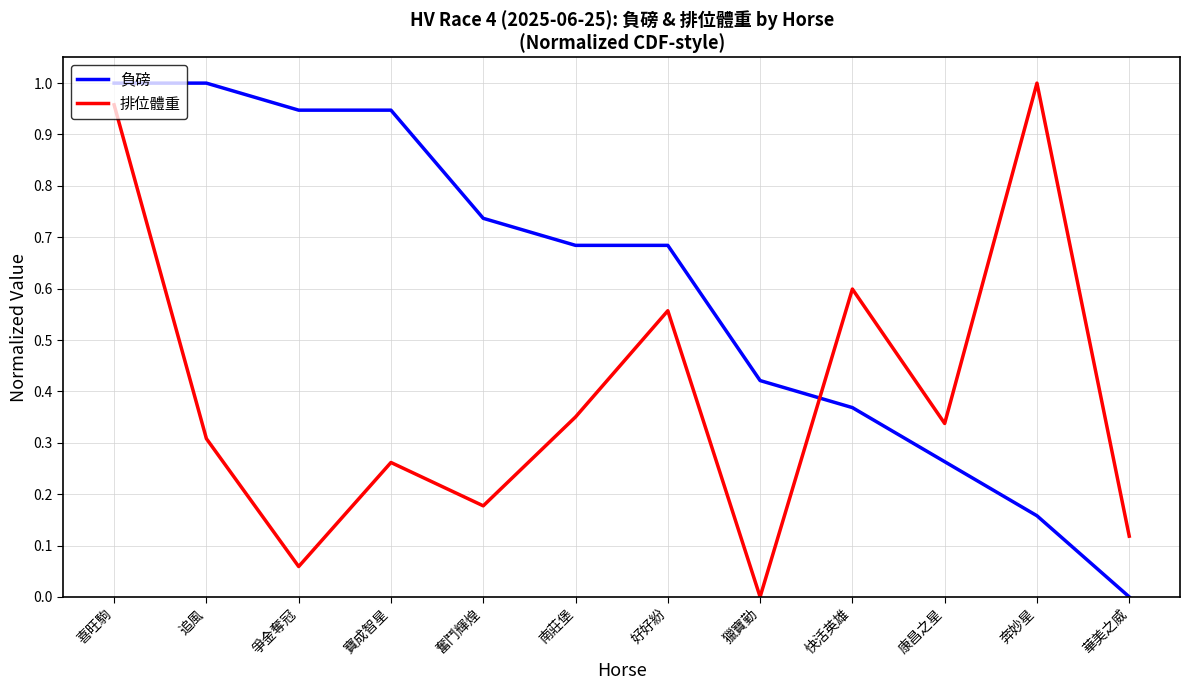

At which category is the sum across all series the highest?

喜旺駒